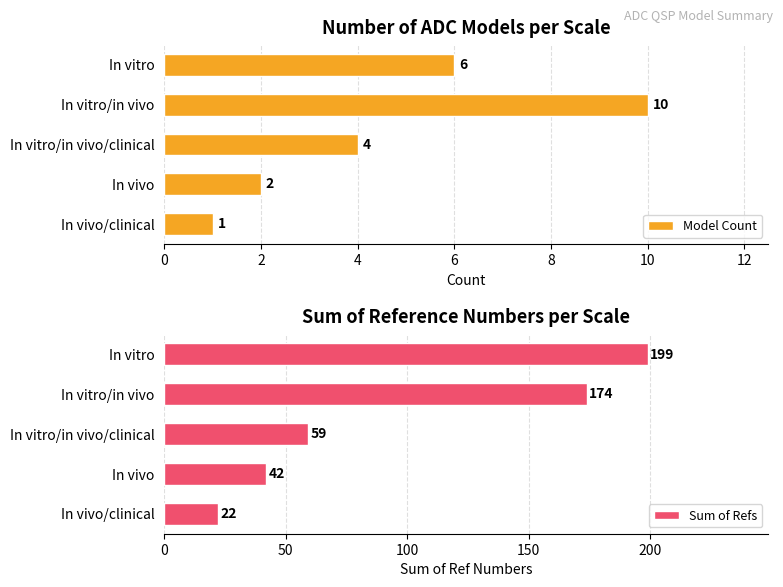

Where is Sum of Refs nearest to the value 110?

In vitro/in vivo/clinical